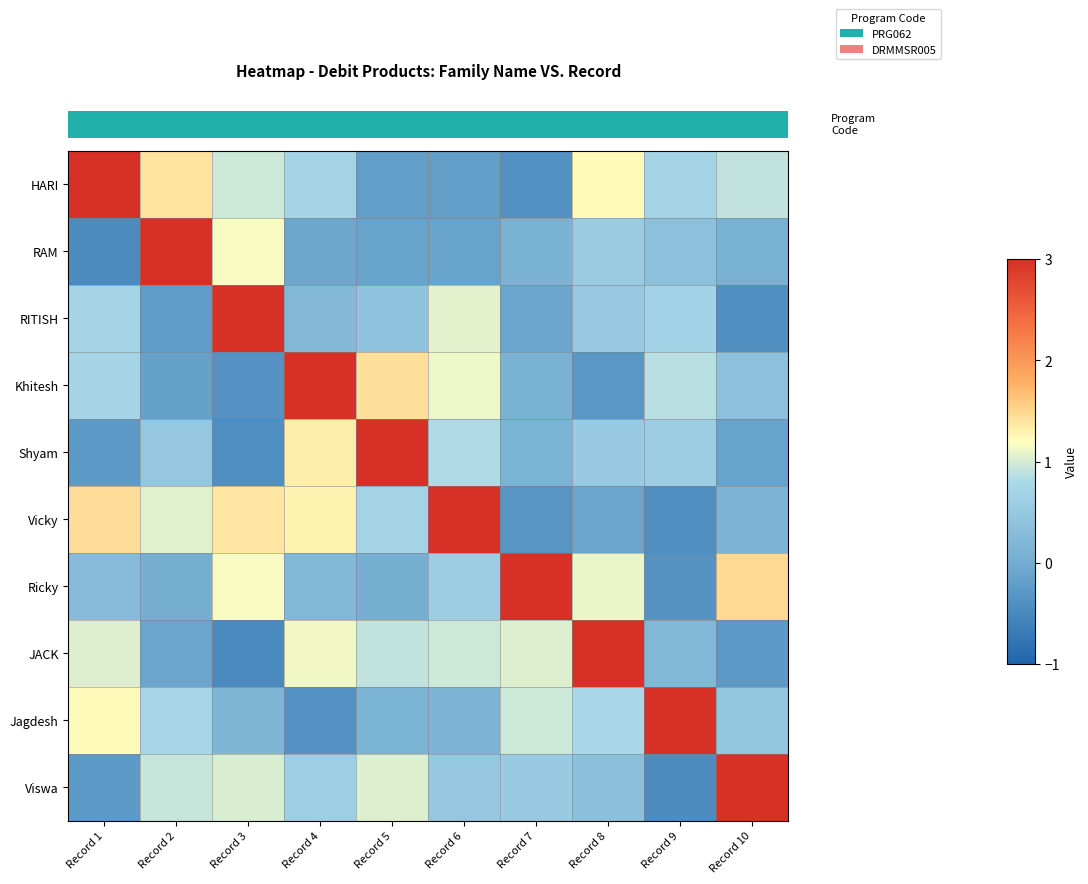

Reading left to right, what are all the values shown in this chart?

row_0: Record 1=3.0	Record 2=1.4	Record 3=1.0	Record 4=0.7	Record 5=-0.2	Record 6=-0.2	Record 7=-0.4	Record 8=1.2	Record 9=0.7	Record 10=0.9
row_1: Record 1=-0.5	Record 2=3.0	Record 3=1.2	Record 4=-0.1	Record 5=-0.1	Record 6=-0.1	Record 7=0.1	Record 8=0.5	Record 9=0.4	Record 10=0.1
row_2: Record 1=0.7	Record 2=-0.2	Record 3=3.0	Record 4=0.2	Record 5=0.4	Record 6=1.1	Record 7=-0.1	Record 8=0.5	Record 9=0.7	Record 10=-0.4
row_3: Record 1=0.7	Record 2=-0.2	Record 3=-0.4	Record 4=3.0	Record 5=1.4	Record 6=1.1	Record 7=0.1	Record 8=-0.3	Record 9=0.9	Record 10=0.4
row_4: Record 1=-0.3	Record 2=0.5	Record 3=-0.4	Record 4=1.3	Record 5=3.0	Record 6=0.8	Record 7=0.1	Record 8=0.5	Record 9=0.6	Record 10=-0.1
row_5: Record 1=1.4	Record 2=1.1	Record 3=1.4	Record 4=1.3	Record 5=0.7	Record 6=3.0	Record 7=-0.3	Record 8=-0.1	Record 9=-0.4	Record 10=0.2
row_6: Record 1=0.3	Record 2=0.0	Record 3=1.2	Record 4=0.2	Record 5=0.1	Record 6=0.6	Record 7=3.0	Record 8=1.1	Record 9=-0.4	Record 10=1.5
row_7: Record 1=1.0	Record 2=-0.1	Record 3=-0.5	Record 4=1.1	Record 5=0.9	Record 6=1.0	Record 7=1.0	Record 8=3.0	Record 9=0.2	Record 10=-0.3
row_8: Record 1=1.2	Record 2=0.7	Record 3=0.2	Record 4=-0.4	Record 5=0.1	Record 6=0.2	Record 7=1.0	Record 8=0.8	Record 9=3.0	Record 10=0.4
row_9: Record 1=-0.3	Record 2=0.9	Record 3=1.0	Record 4=0.6	Record 5=1.0	Record 6=0.5	Record 7=0.5	Record 8=0.4	Record 9=-0.4	Record 10=3.0